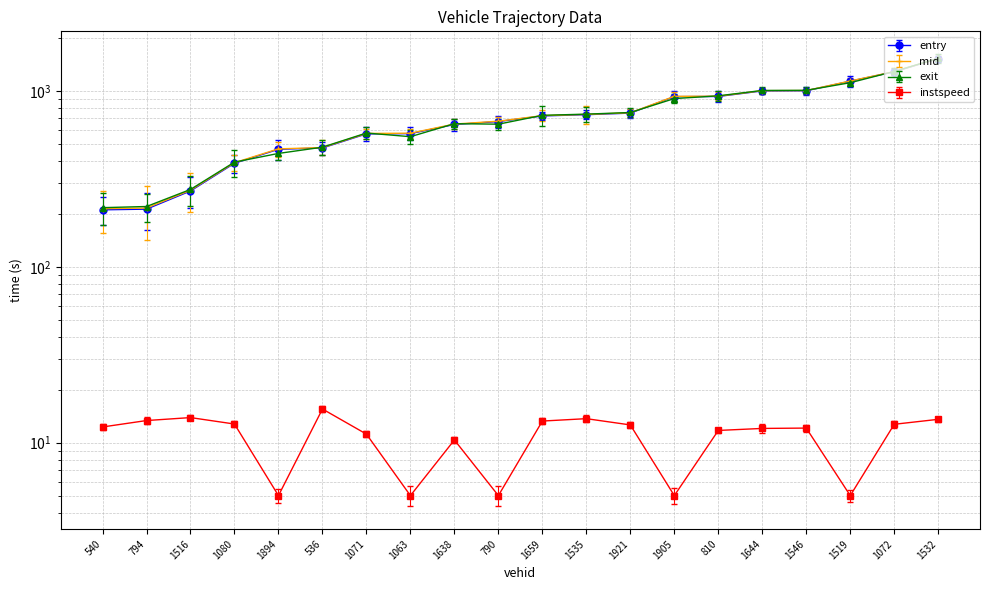

Reading right to left, what are all the values shown in this chart?

entry: 1533.8	1290.2	1140.8	1006.3	1004.5	933.8	931.9	751.0	735.6	723.7	672.5	646.9	573.9	572.0	475.7	467.4	389.3	270.7	213.4	211.5
mid: 1536.5	1293.1	1144.0	1009.2	1007.4	937.1	935.2	754.0	738.2	726.4	675.4	650.4	577.1	575.1	478.1	470.0	392.1	273.4	216.4	214.6
exit: 1539.2	1296.1	1118.3	1012.2	1010.4	941.4	908.4	756.9	740.9	729.3	649.5	653.8	551.3	578.4	480.4	442.7	395.0	276.1	220.9	217.5
instspeed: 13.6	12.7	5.0	12.1	12.1	11.7	5.0	12.6	13.7	13.3	5.0	10.4	5.0	11.2	15.6	5.0	12.8	13.9	13.4	12.3